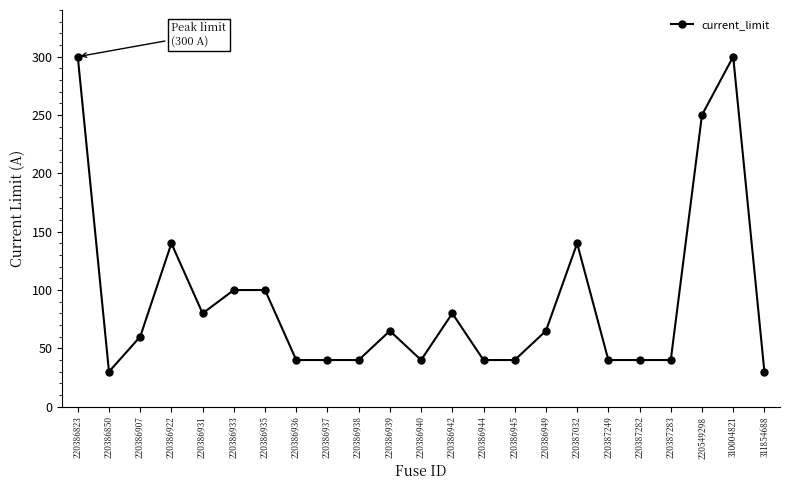

What is the minimum value shown in the chart?

30